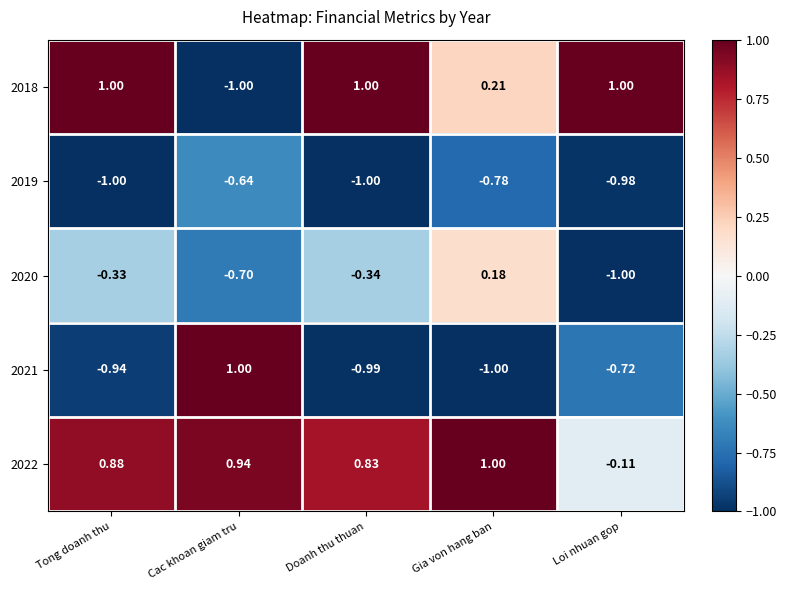

At which label is 2022 closest to 0?

Loi nhuan gop